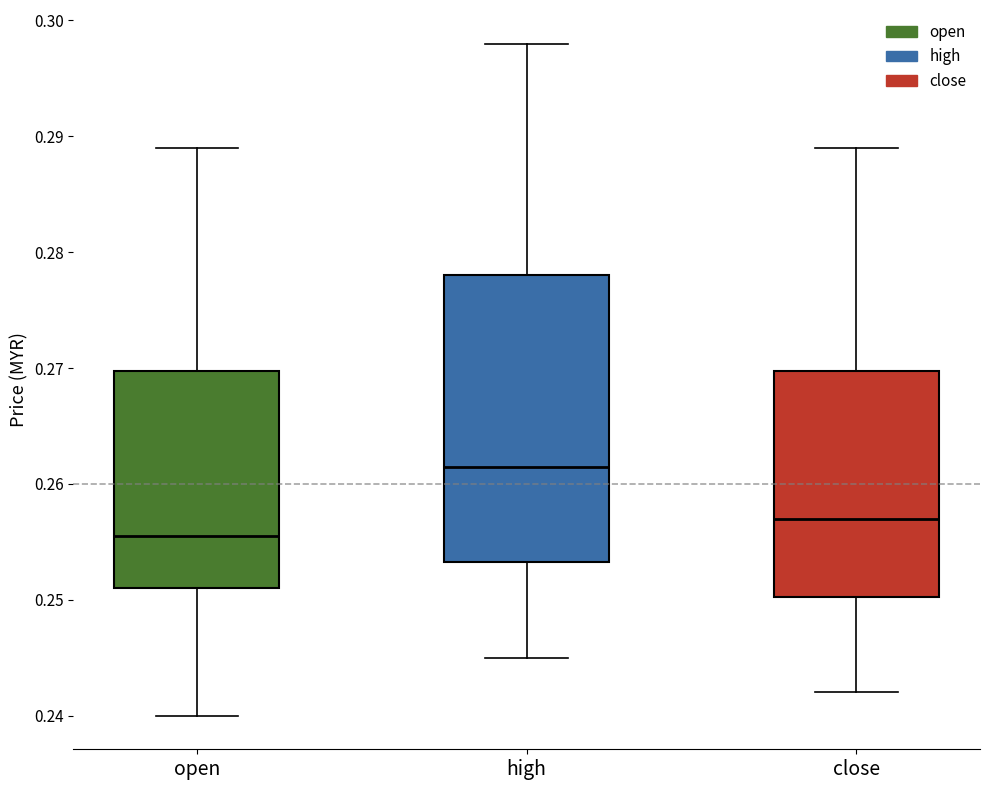

Reading left to right, transcribe this box plot: for each box, give where its median line is, the range the box spans, and where its two whiskers end, as read against the y-axis. The values are not printed on the chart, so give them approximately, as read against the axis.

open: median 0.256, box 0.251 to 0.270, whiskers 0.240 to 0.289
high: median 0.262, box 0.253 to 0.278, whiskers 0.245 to 0.298
close: median 0.257, box 0.250 to 0.270, whiskers 0.242 to 0.289